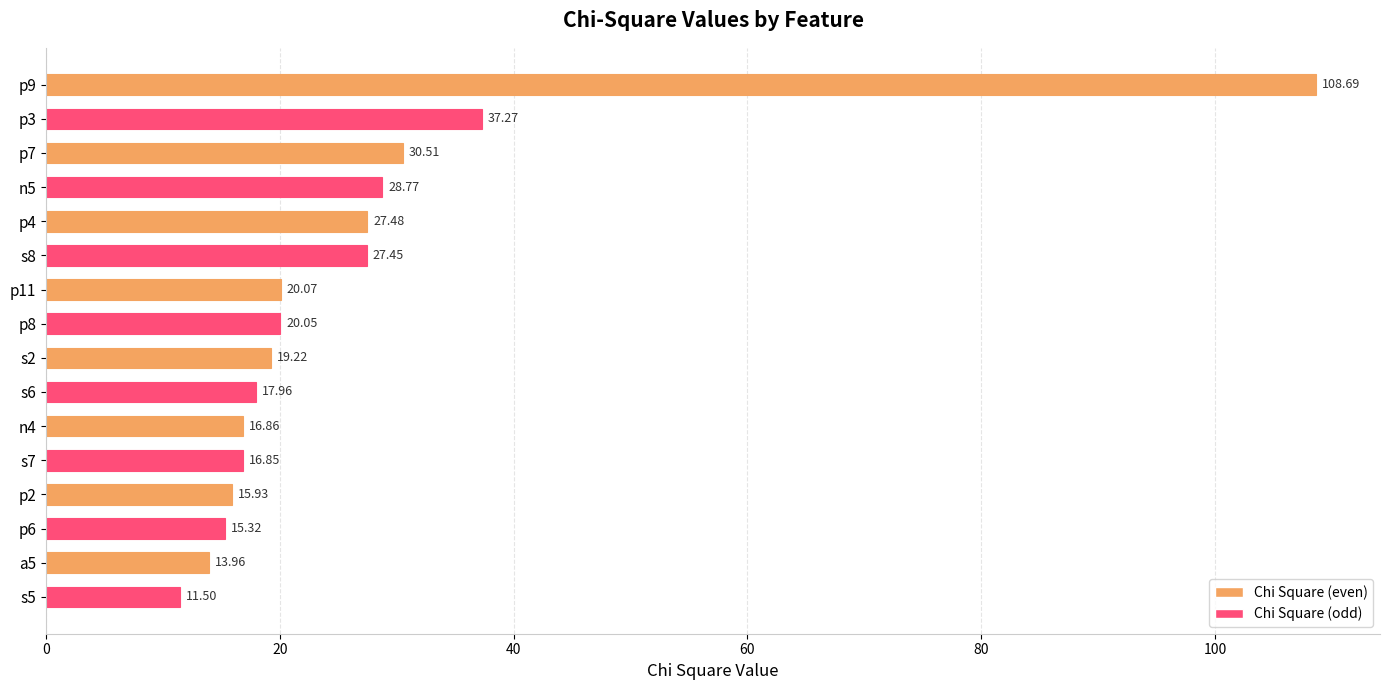

What is the difference between the values at p9 and p8?

88.6